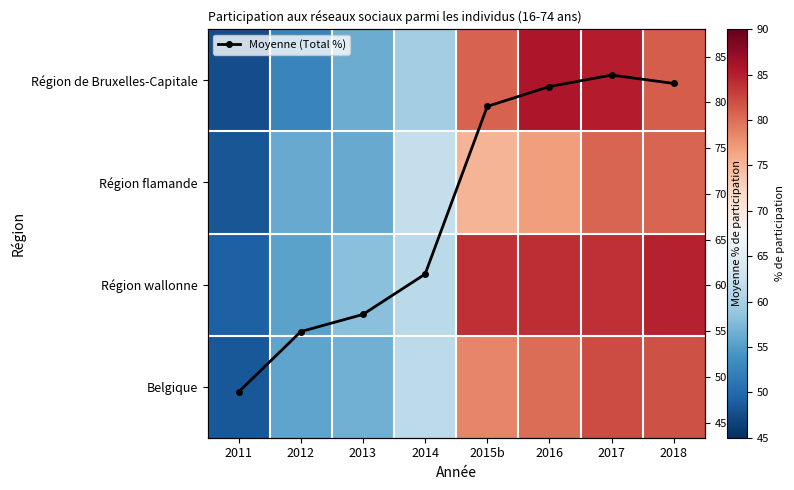

At which category is the sum across all series the highest?

2017